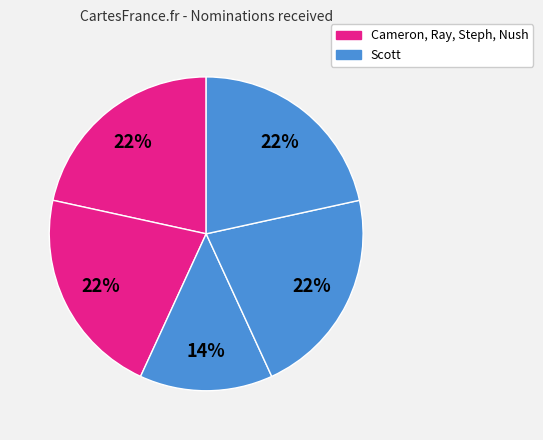

How many slices are in this pie chart?

5